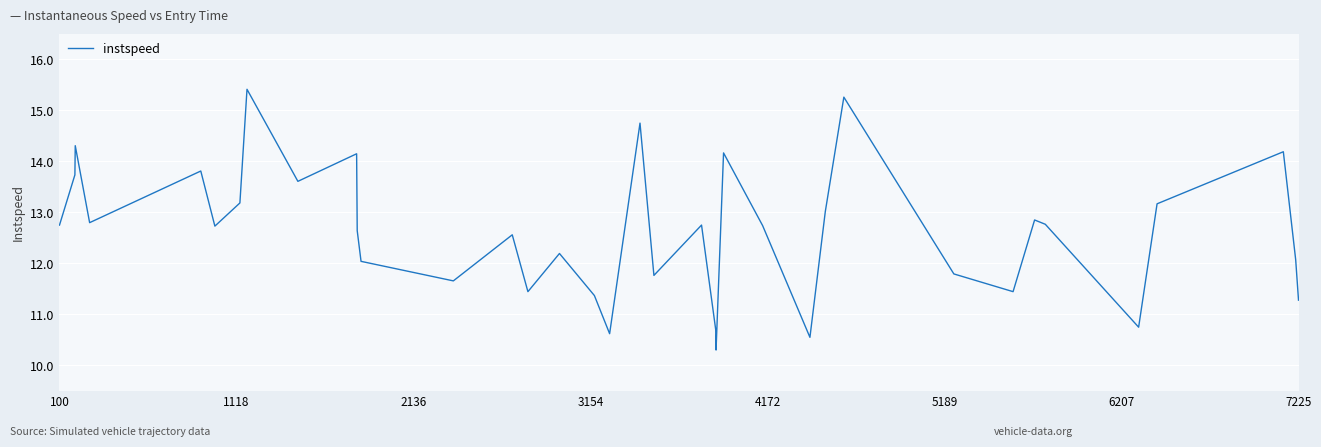

What is the minimum value shown in the chart?

10.3